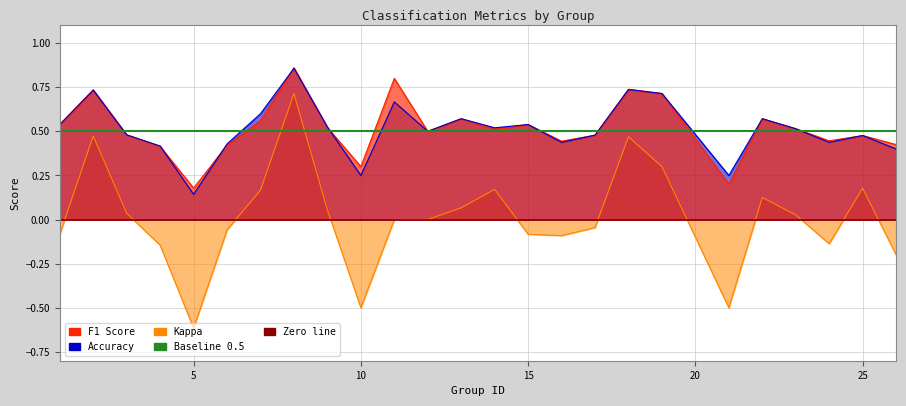

How many lines are shown in the chart?

2